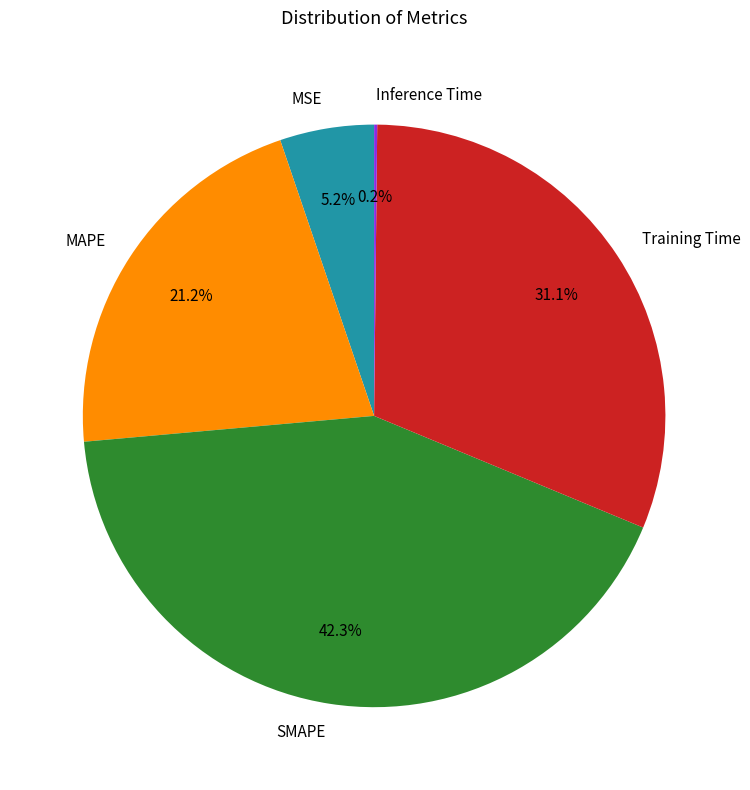

Is there any slice that represents more than half of the pie?

No